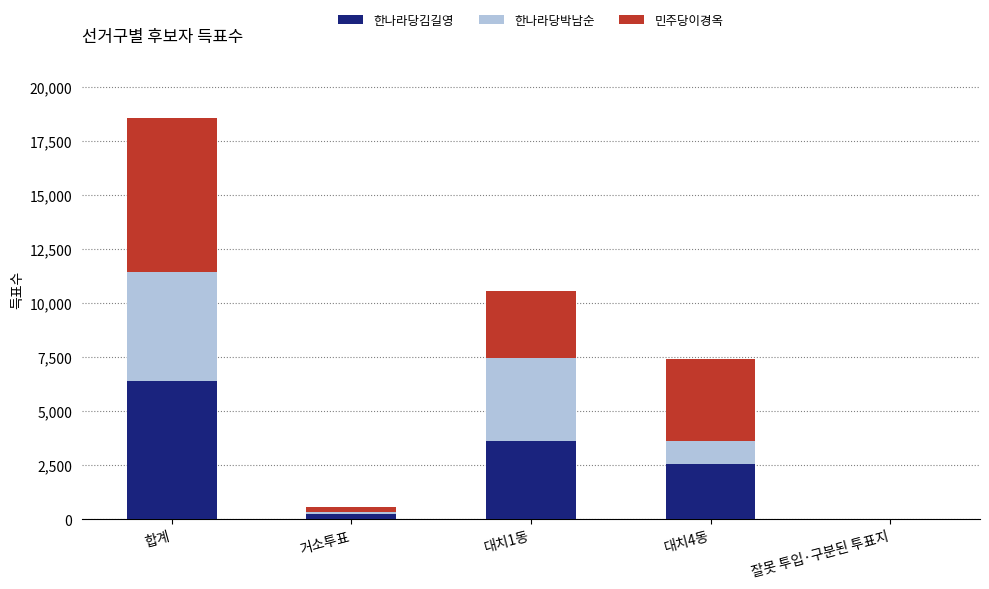

Is it true that 한나라당김길영 equals 9196 at 합계?

False